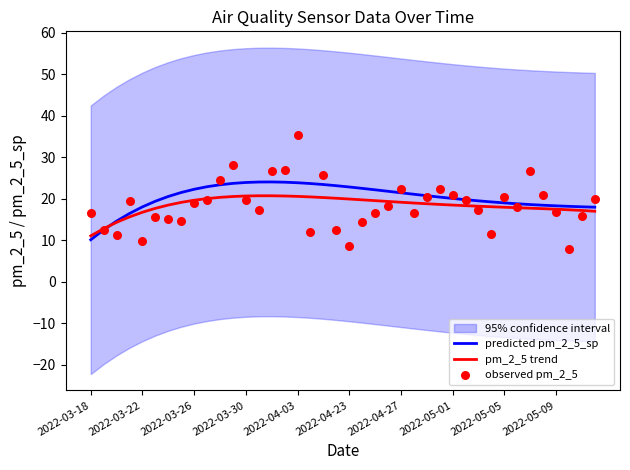

The value of pm_2_5 trend at 2022-04-03 is 20.6. True or false?

True